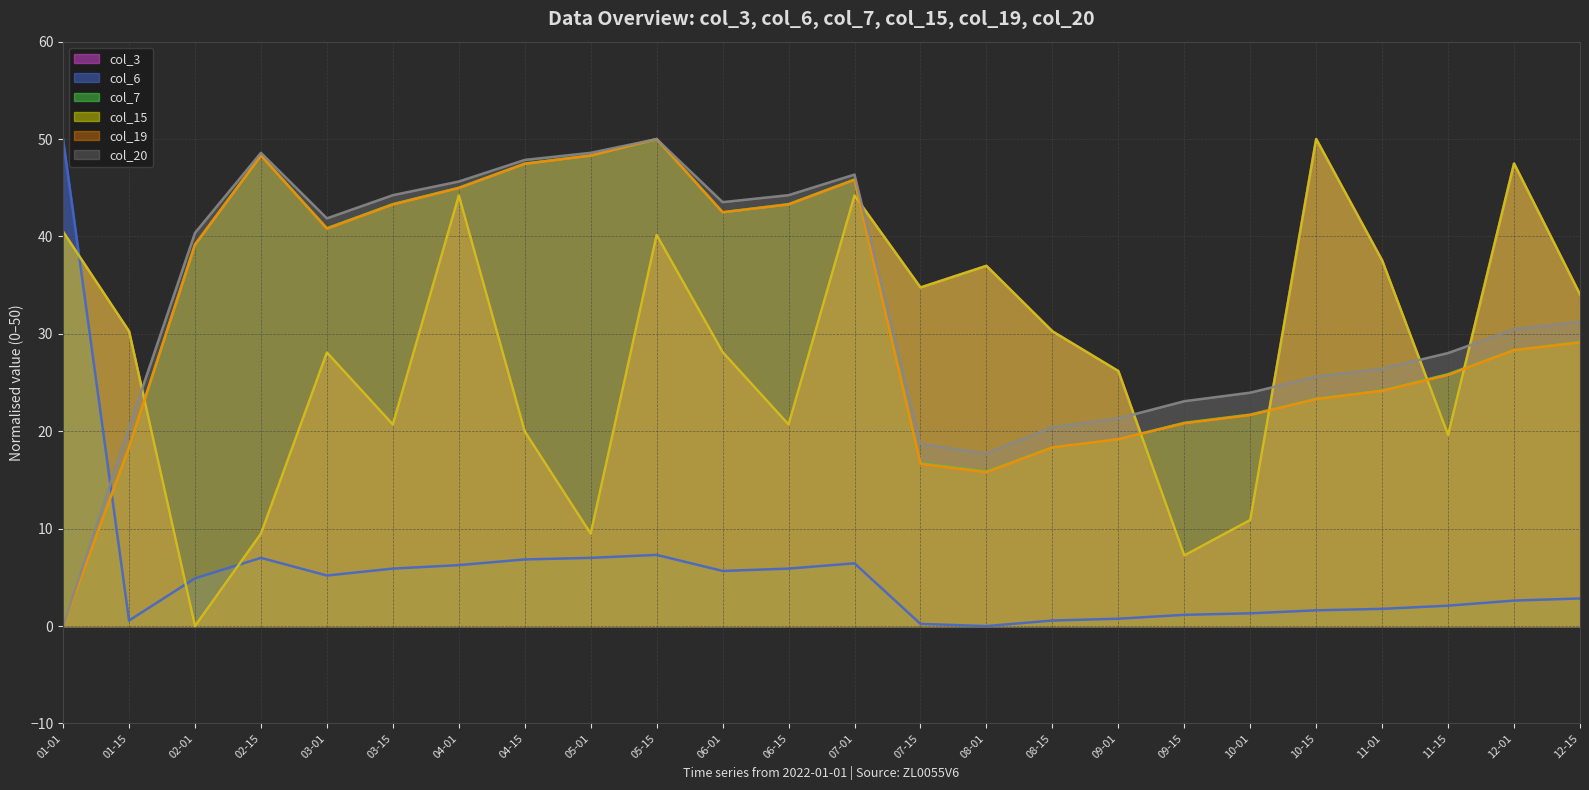

What position from the right is 11-01?

4